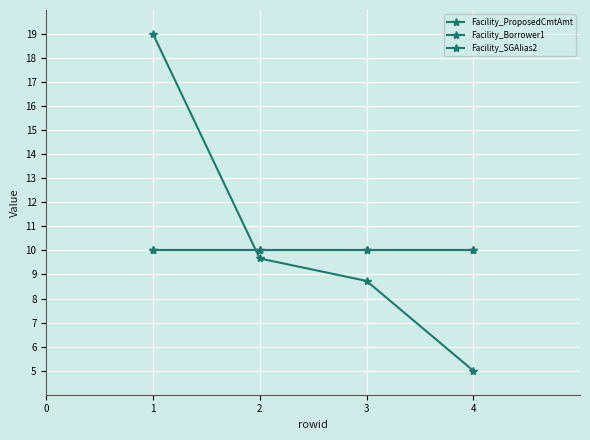

Does the chart have visible grid lines?

Yes